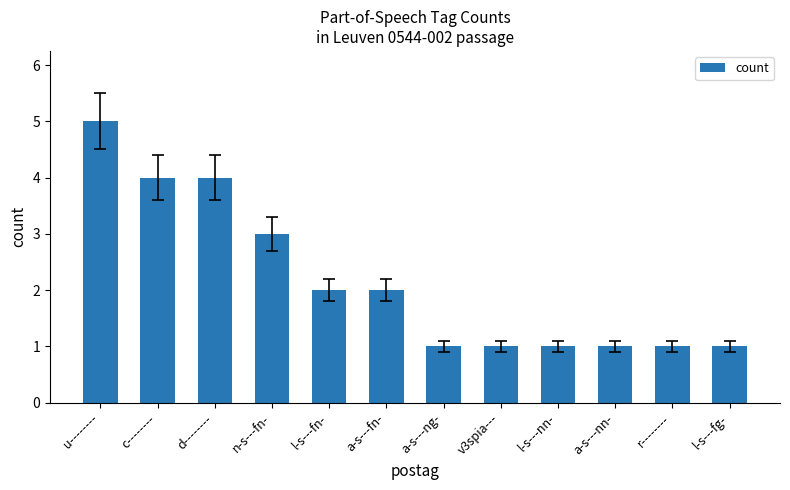

Approximately how many times larger is the value at a-s---nn- compared to n-s---fn-?

0.3